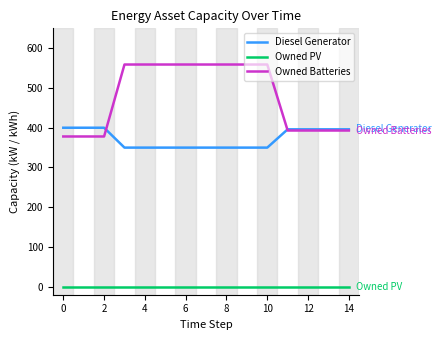

How many lines are shown in the chart?

3